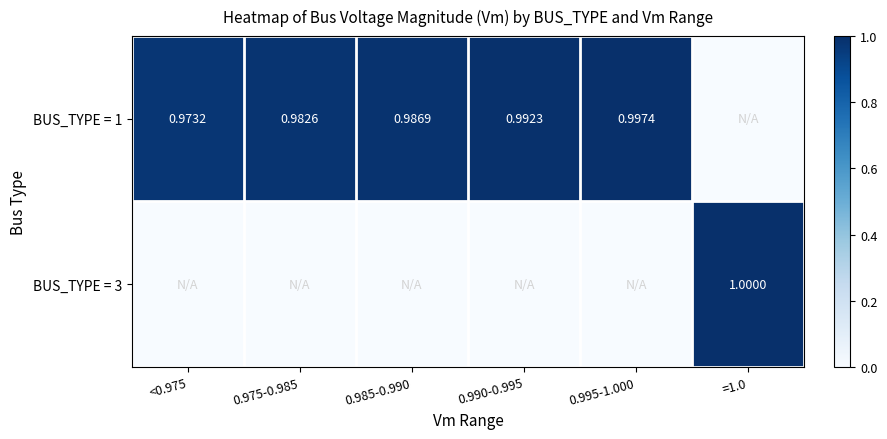

The value of BUS_TYPE = 3 at 0.995-1.000 is 0.0. True or false?

True